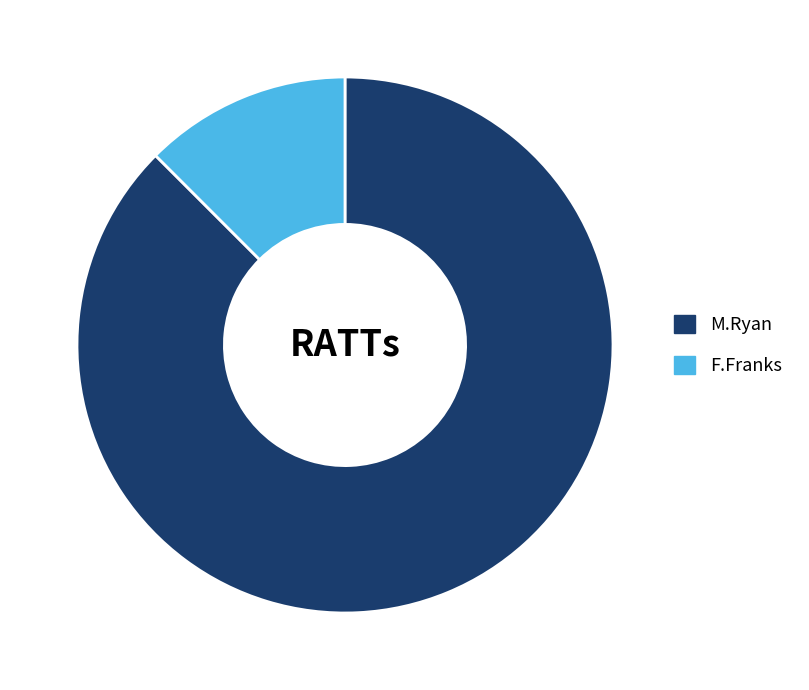

The M.Ryan slice represents 88% of the pie. True or false?

True